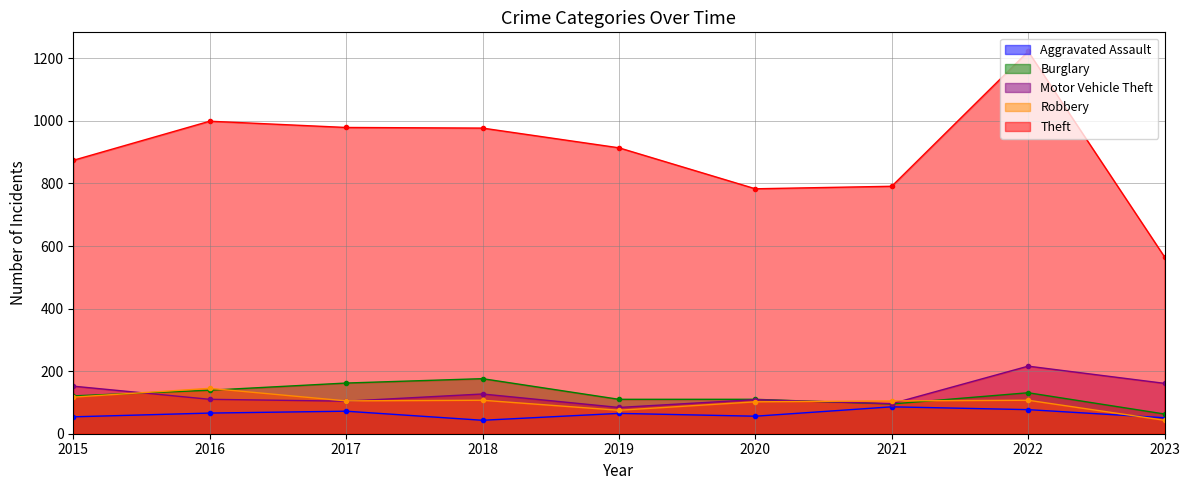

List the series in order of their peak value, lowest first.

Aggravated Assault, Robbery, Burglary, Motor Vehicle Theft, Theft